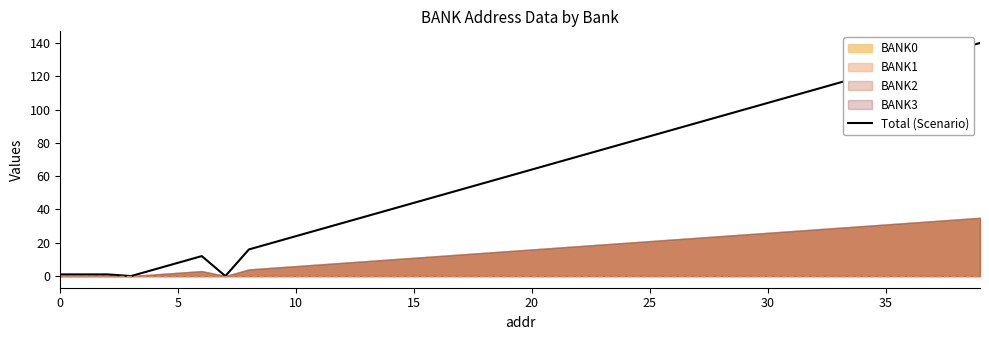

How many values are above zero?

38